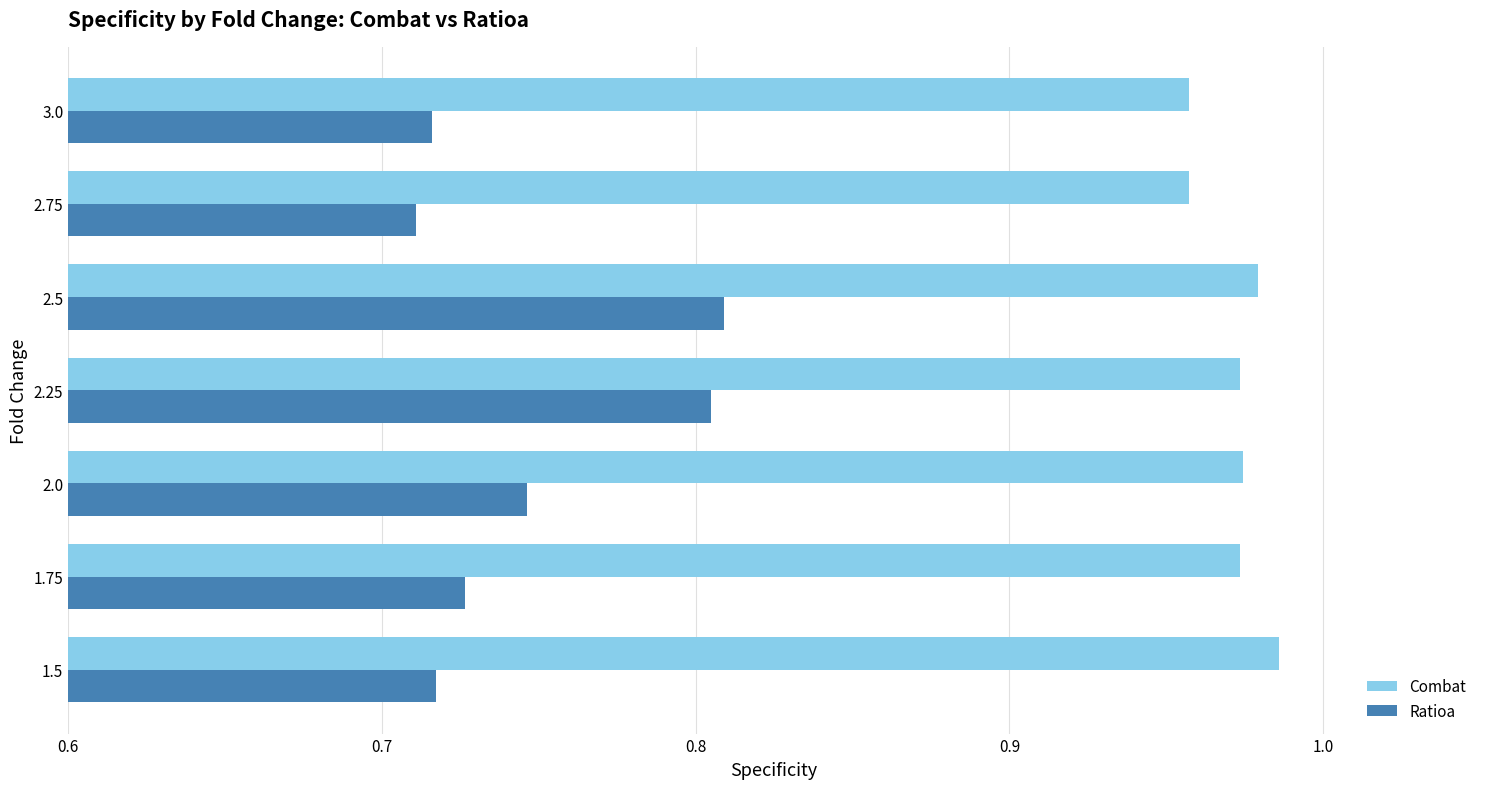

What is the total value across all series at 2.0?

1.7